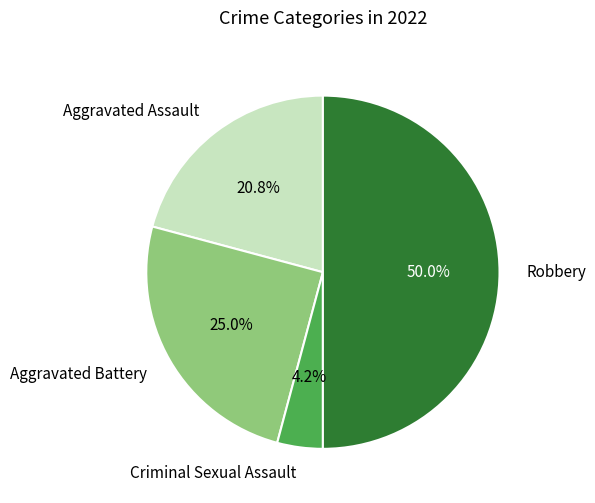

Do Aggravated Assault and Criminal Sexual Assault together represent more than half of the pie?

No